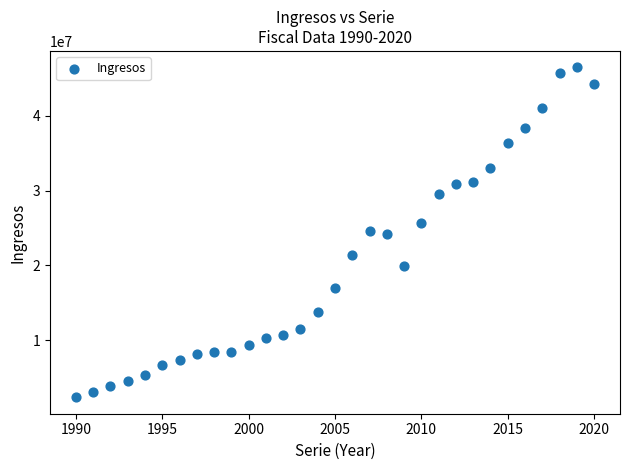

What is the range of Y values (max minus min)?

44127085